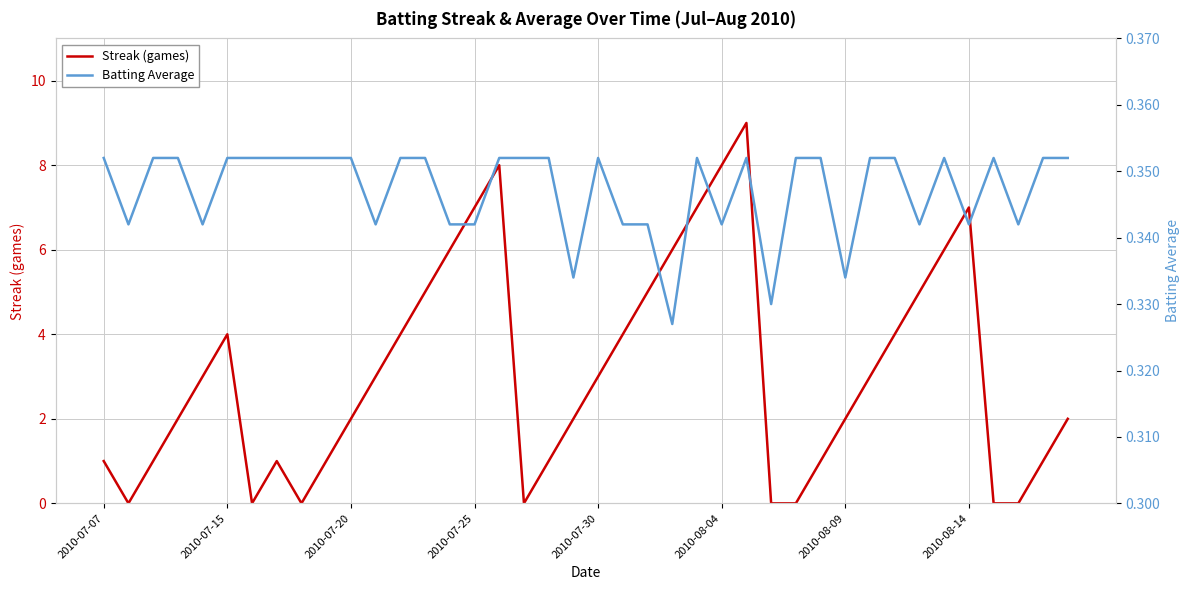

True or false: Streak (games) and Batting Average cross at least once.

True